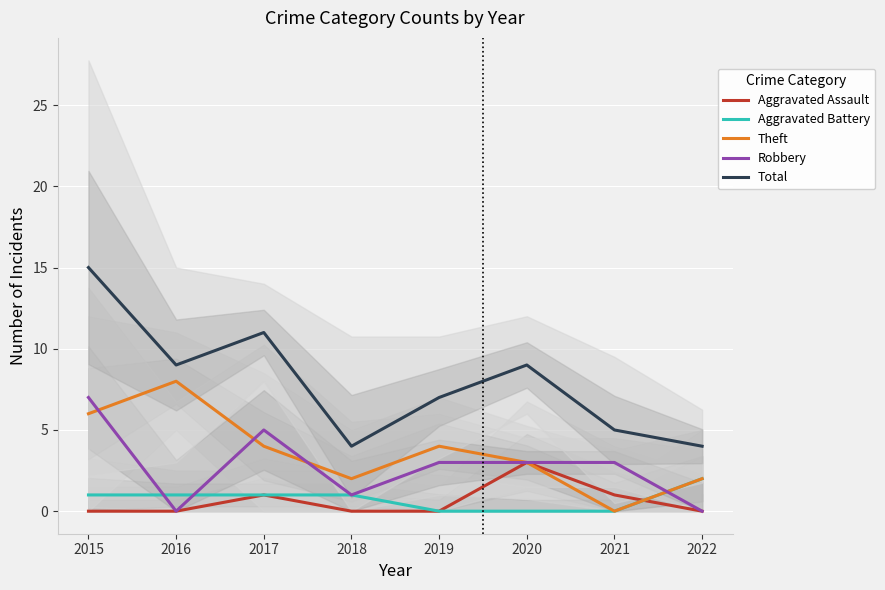

Is the value of Robbery at 2015 greater than the value of Aggravated Battery at 2022?

Yes